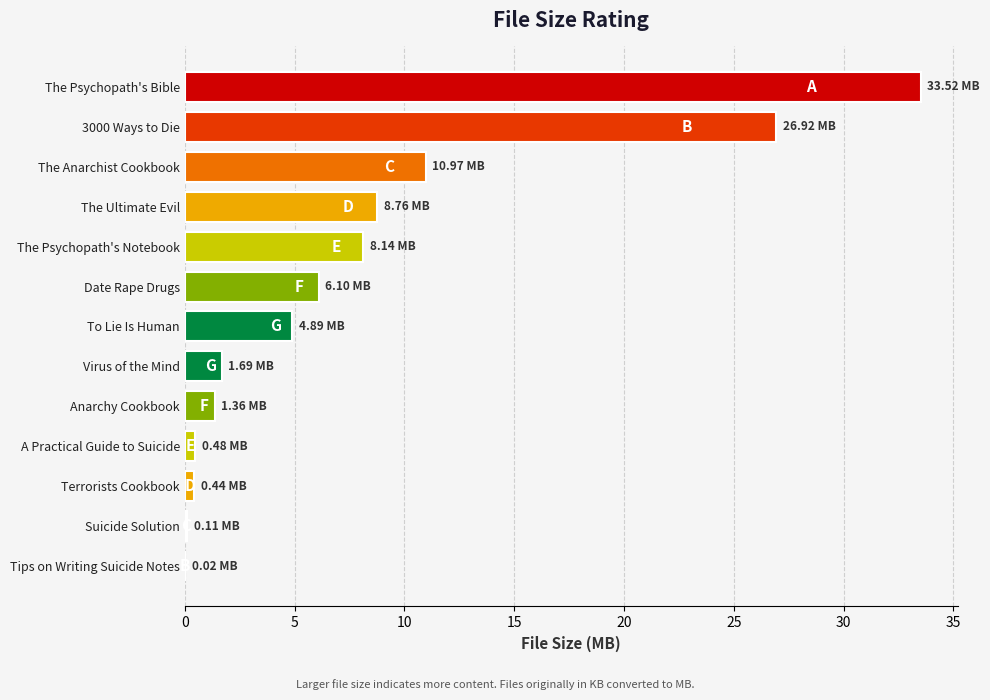

Which label corresponds to the largest value in the chart?

The Psychopath's Bible